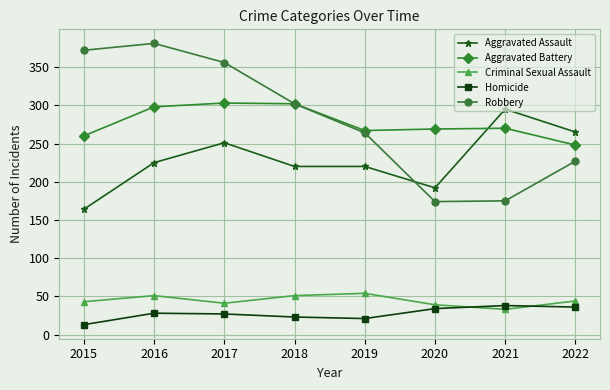

In Homicide, how many points are higher than both neighbors (excluding endpoints)?

2